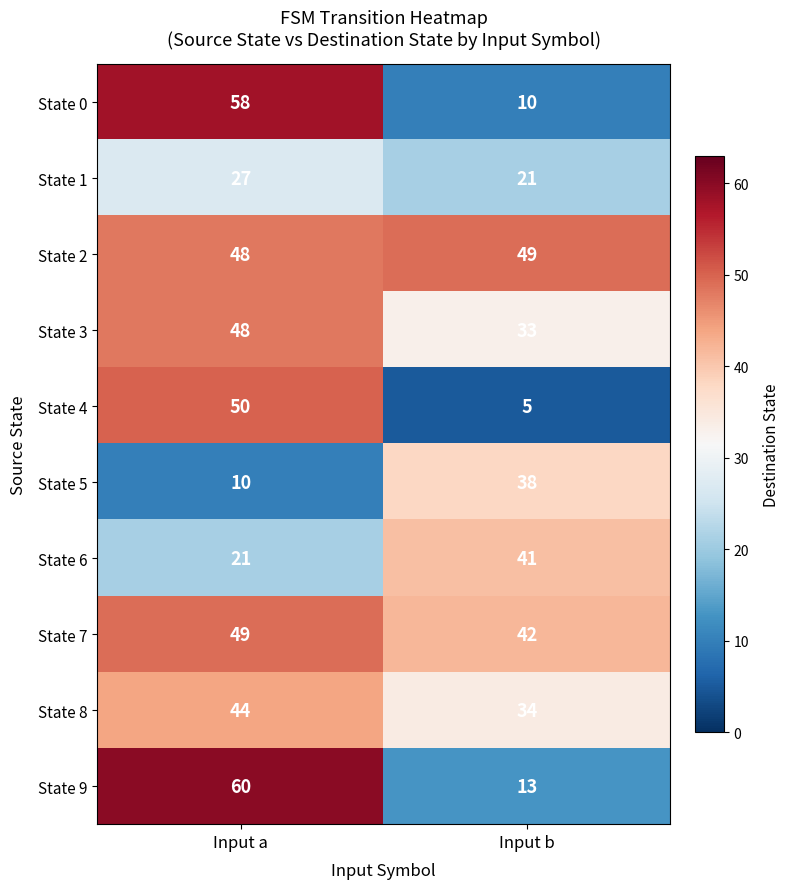

What is the maximum value shown in the chart?

60